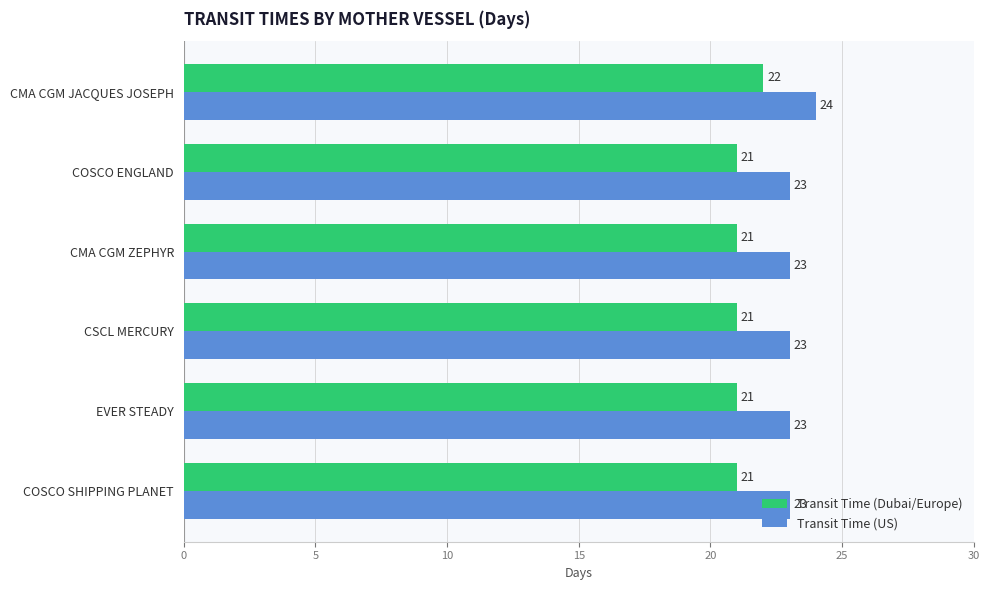

At COSCO ENGLAND, list the series in order from largest to smallest.

Transit Time (US), Transit Time (Dubai/Europe)